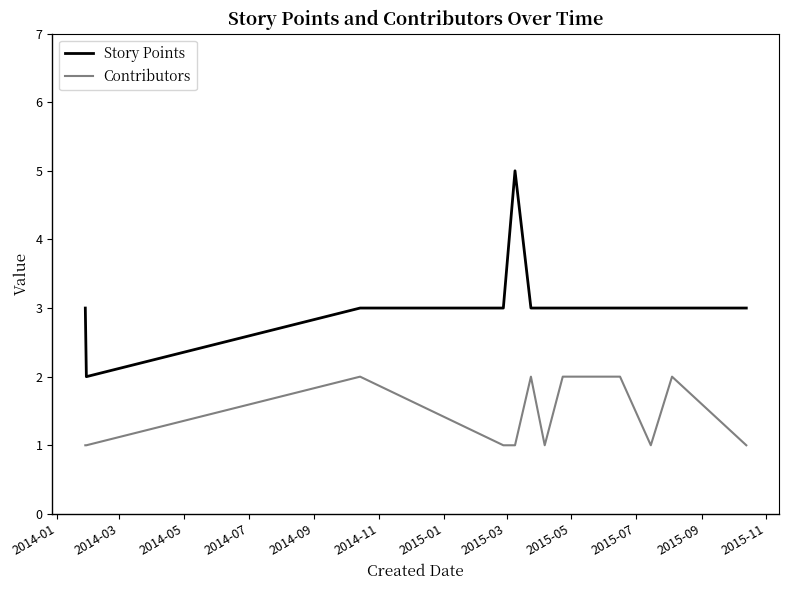

Does the chart have visible grid lines?

No